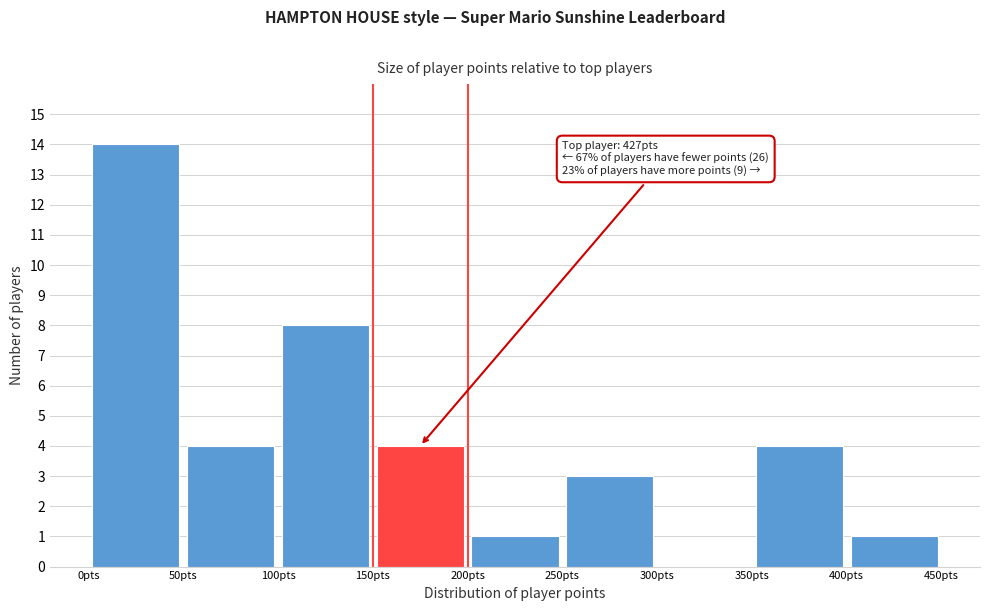

Over which range of the x-axis is the bar tallest?

0 to 50